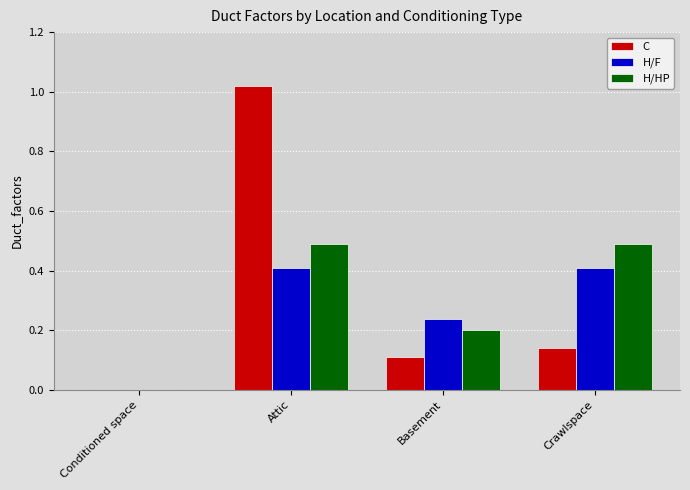

Which series changed the most between Conditioned space and Attic?

C